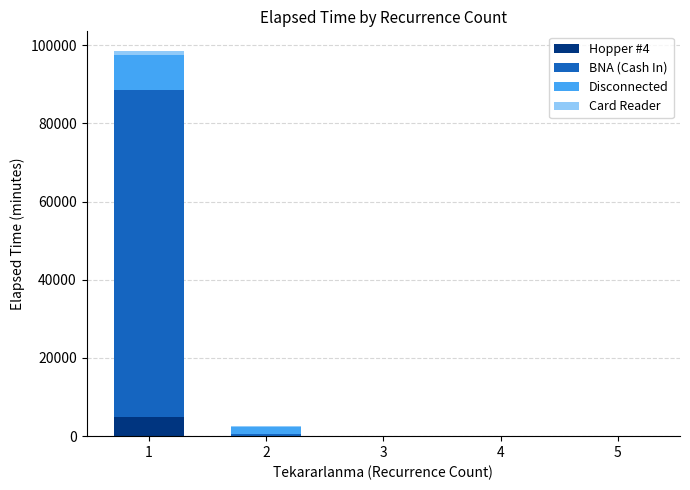

The value of Hopper #4 at 4 is 3517. True or false?

False